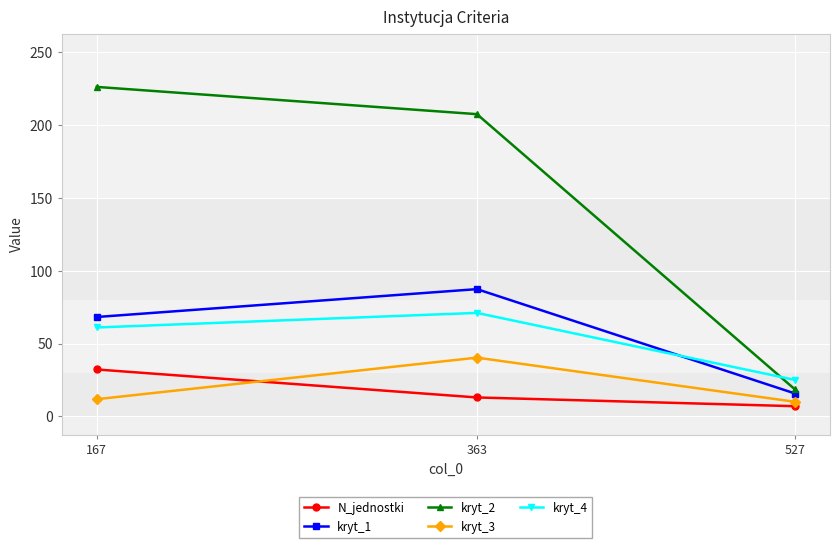

Is it true that kryt_2 equals 135.5 at 167?

False